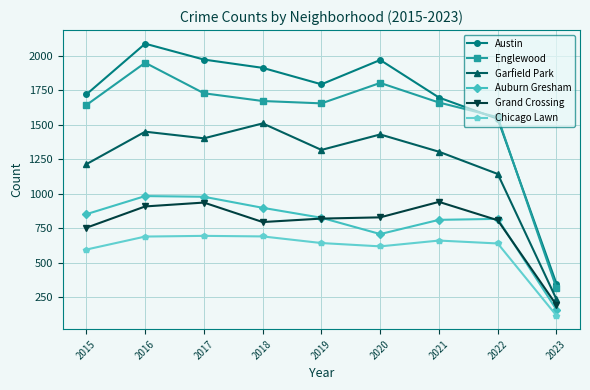

At which label does Englewood reach its minimum?

2023